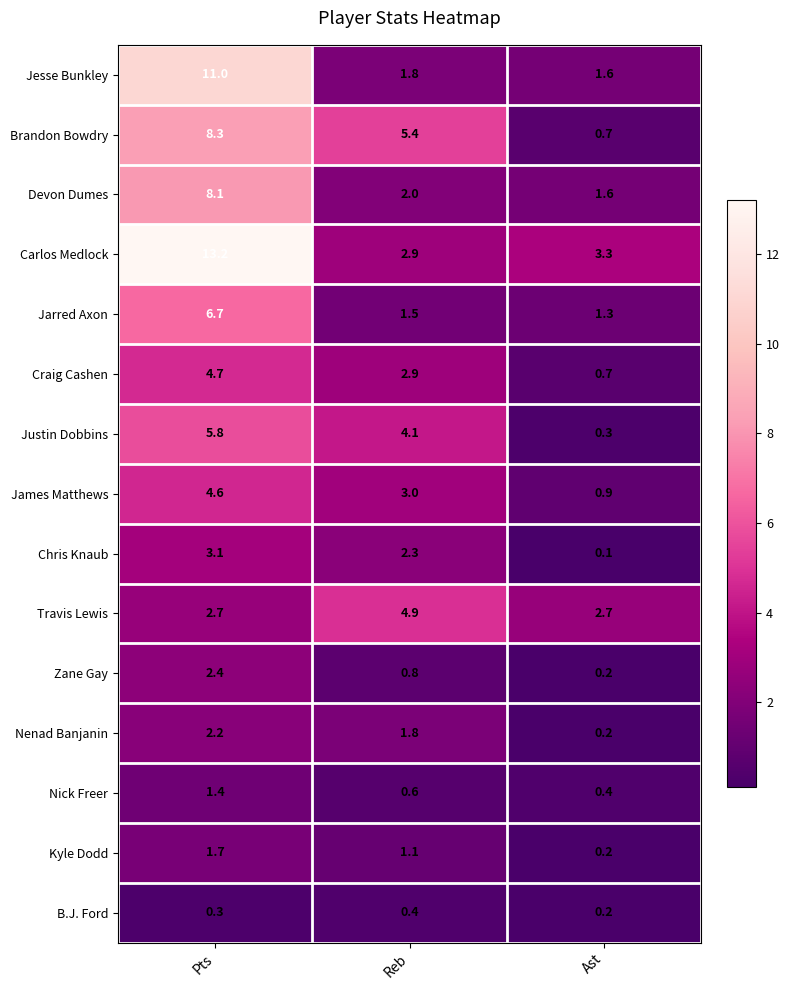

What is the minimum value for Jesse Bunkley?

1.6